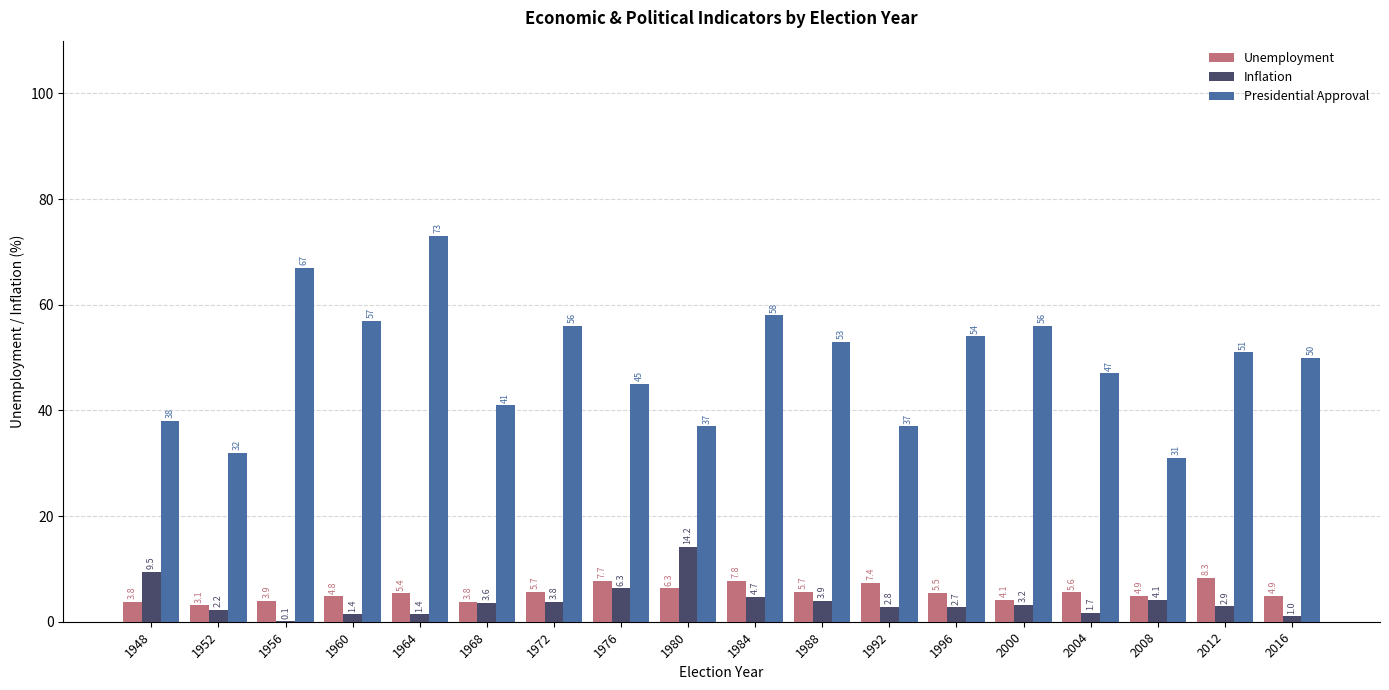

What is the maximum value for Presidential Approval?

73.0